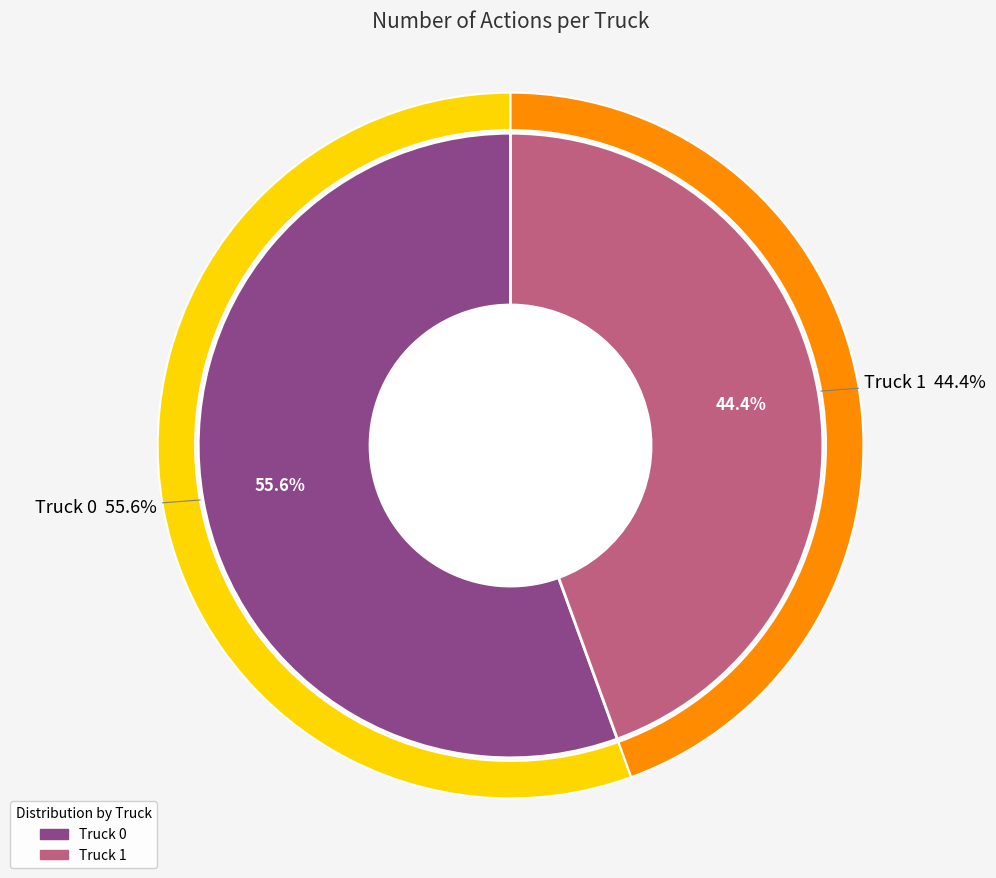

What percentage do Truck 1 and Truck 0 together represent?

100.0%